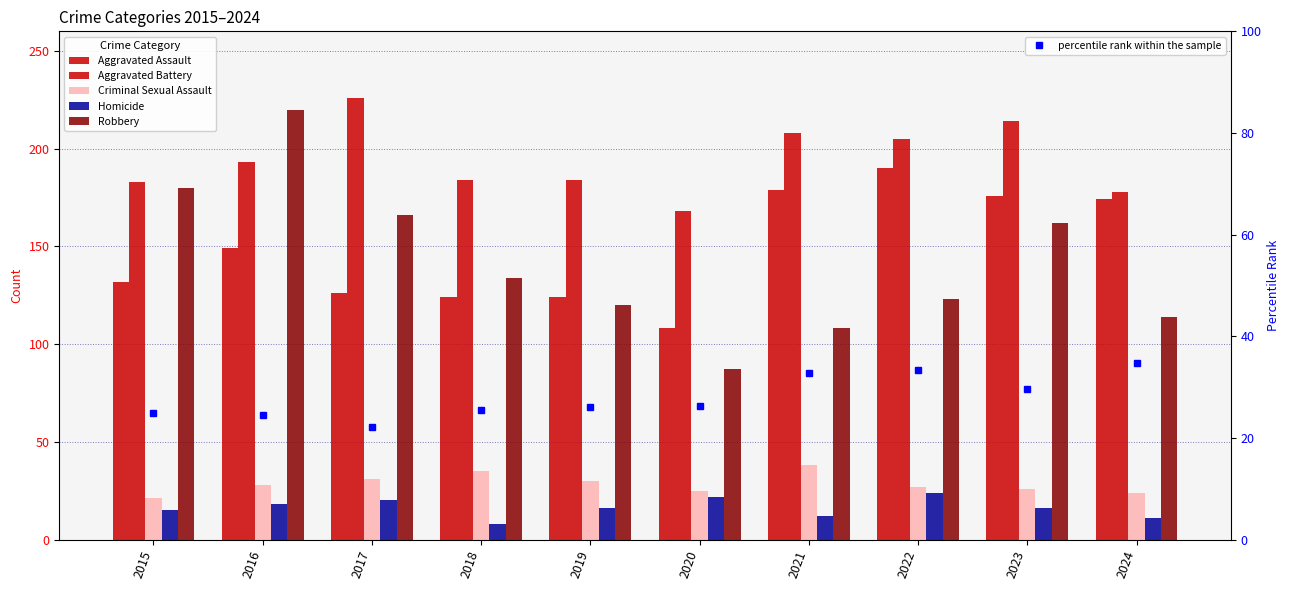

Where is Aggravated Assault nearest to the value 149?

2016